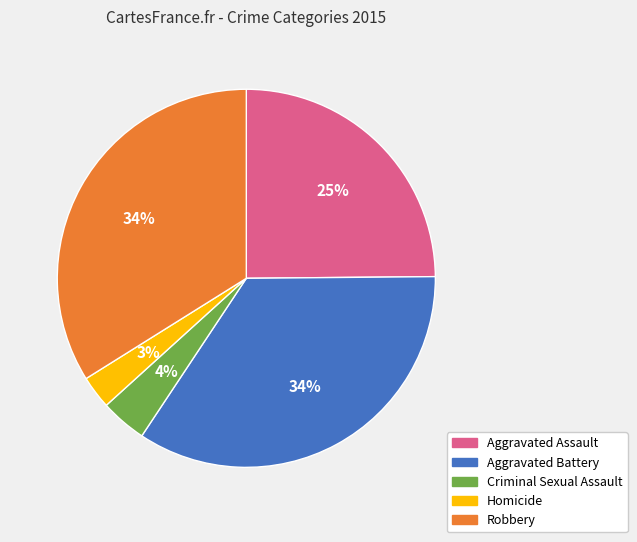

To the nearest percent, what is the combined percentage of Aggravated Battery and Criminal Sexual Assault?

38%